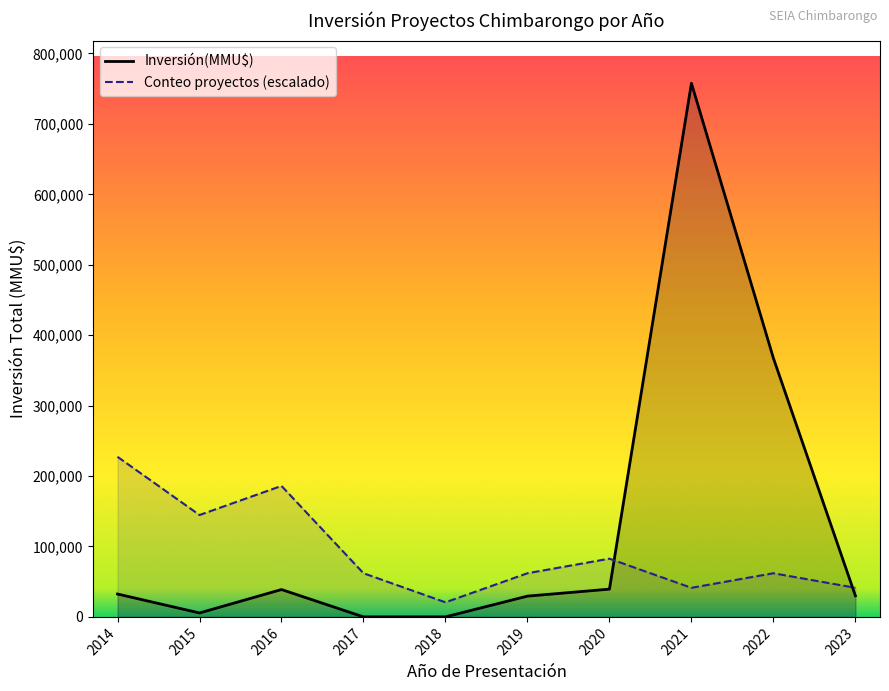

What is the difference between the maximum and minimum values in the Conteo series?

3